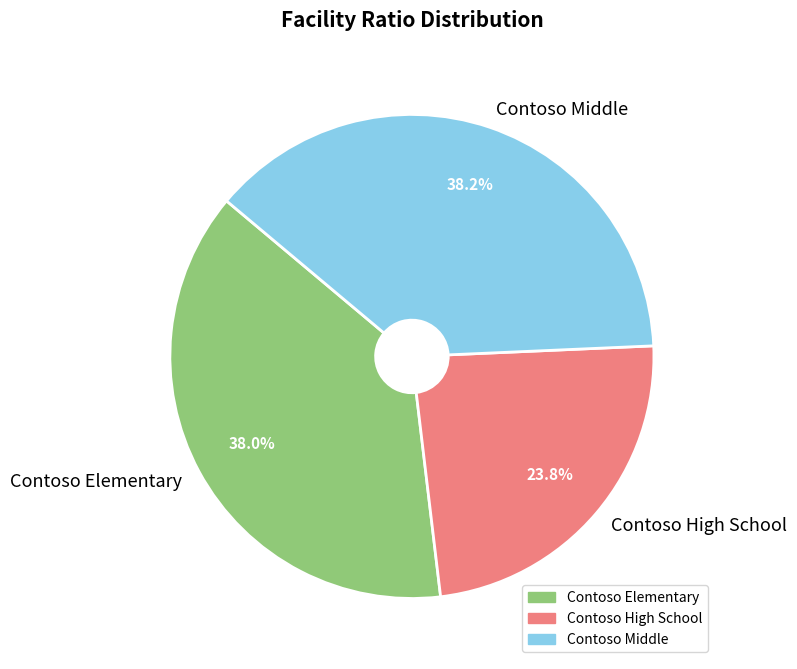

How much of the chart is everything except Contoso Middle?

61.8%